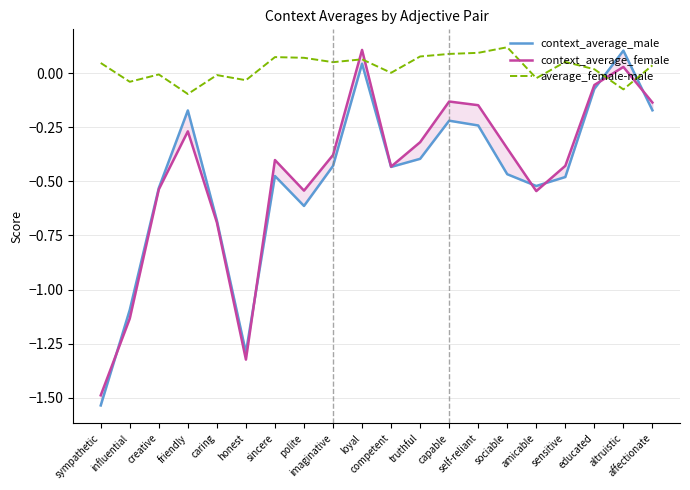

Which series has the largest total across all categories?

average_female-male